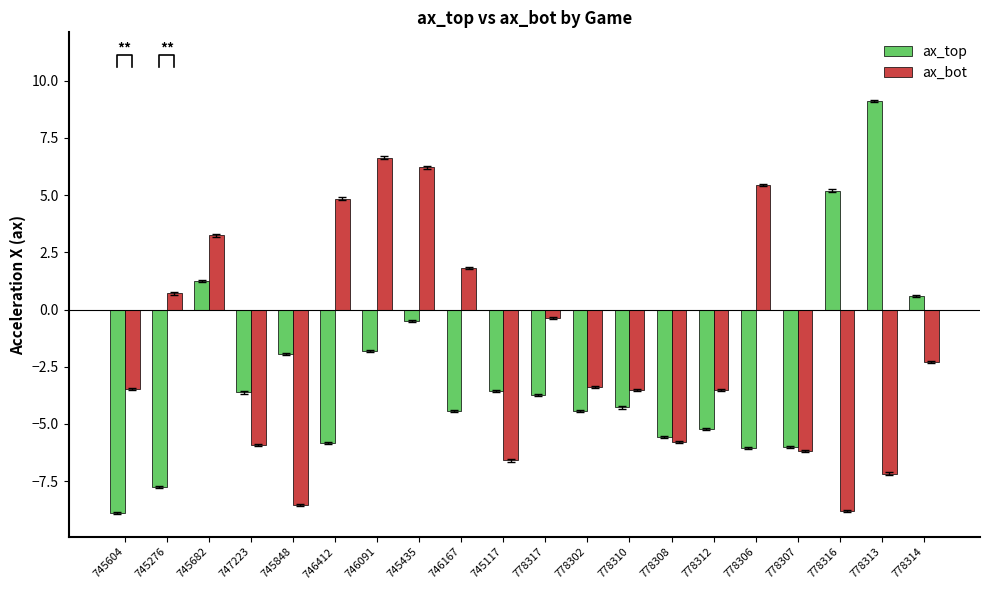

How many values in the ax_top series exceed -3?

7